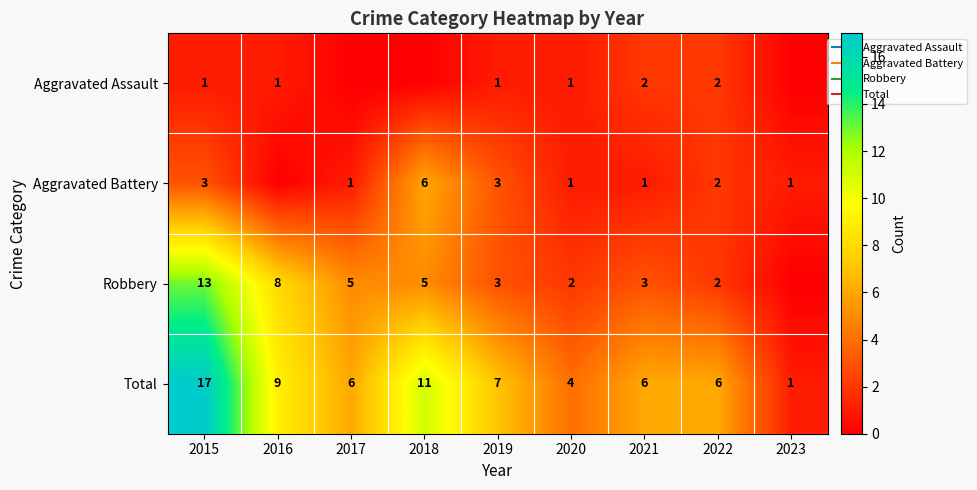

At which category does the chart reach its peak across all series?

2015